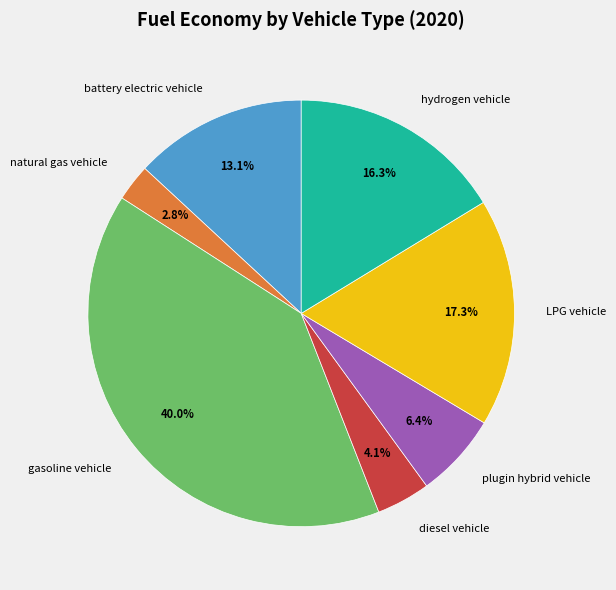

What percentage is the gasoline vehicle slice, to the nearest percent?

40%